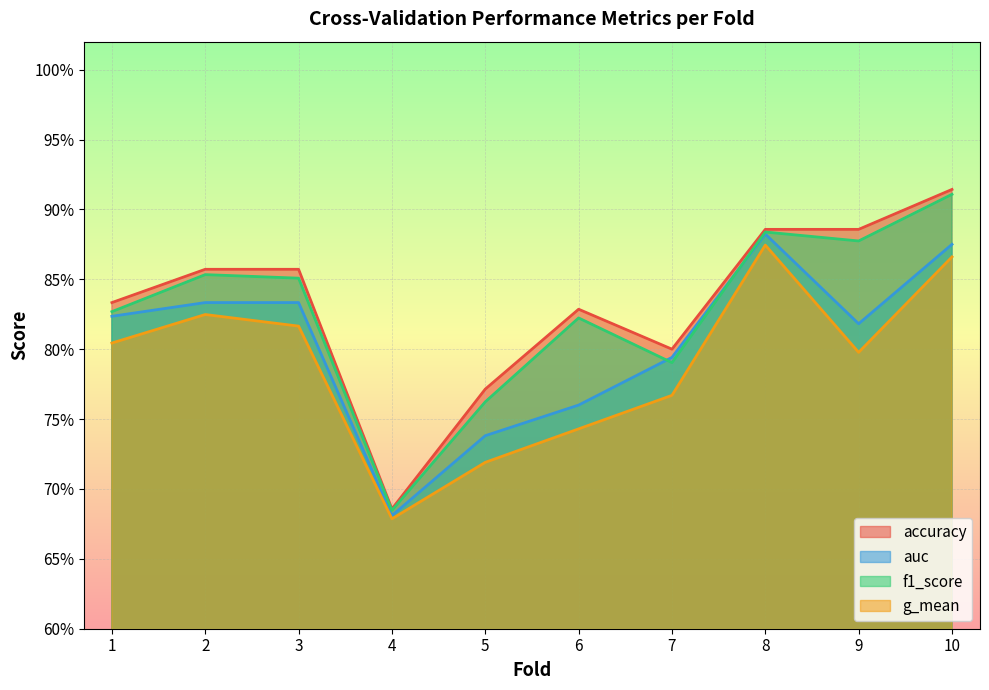

What is the difference between the maximum and minimum values in the f1_score series?

0.2